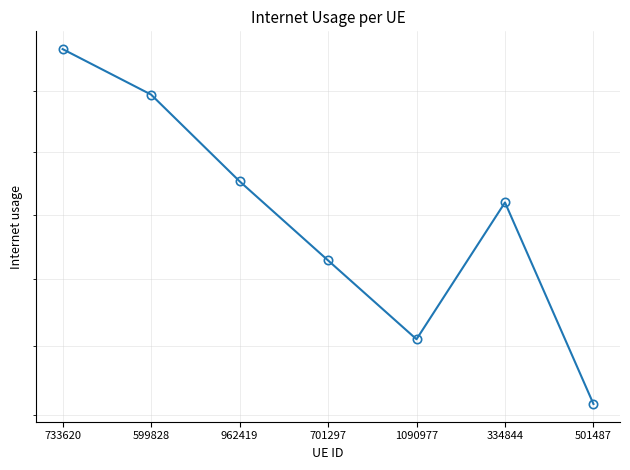

Reading right to left, what are all the values shown in this chart?

501487=0.6	334844=0.7	1090977=0.6	701297=0.7	962419=0.7	599828=0.7	733620=0.7